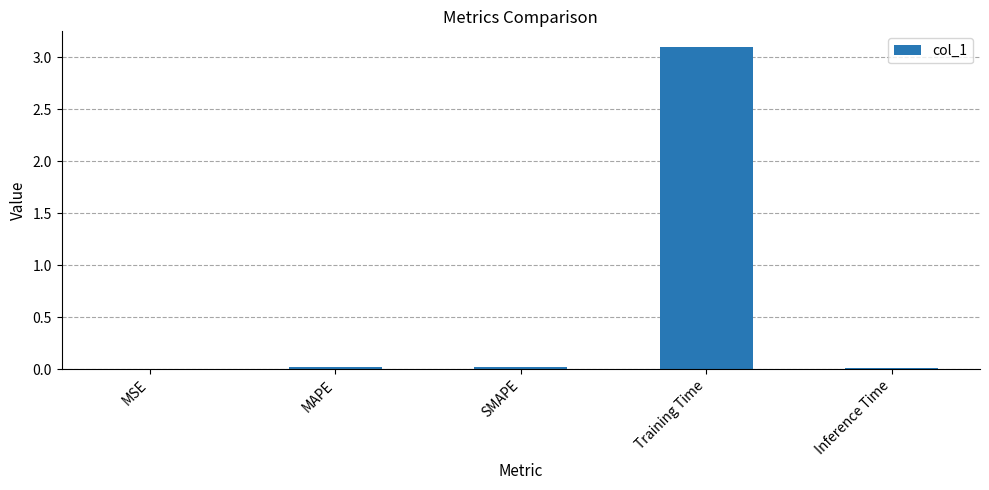

Which label corresponds to the largest value in the chart?

Training Time